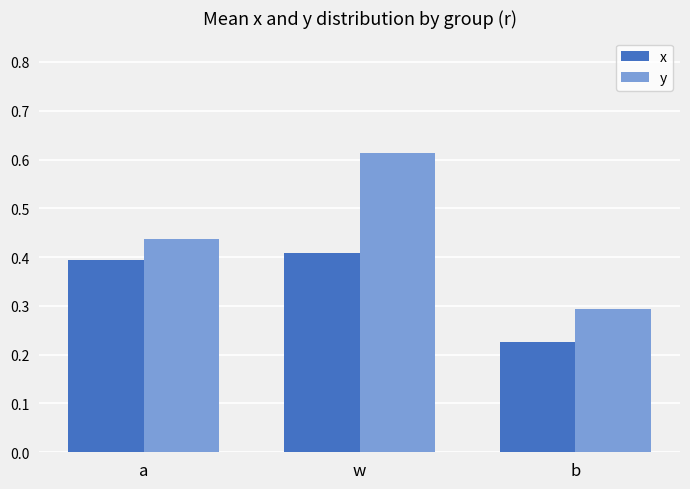

Which category has the lowest value in the x series?

b